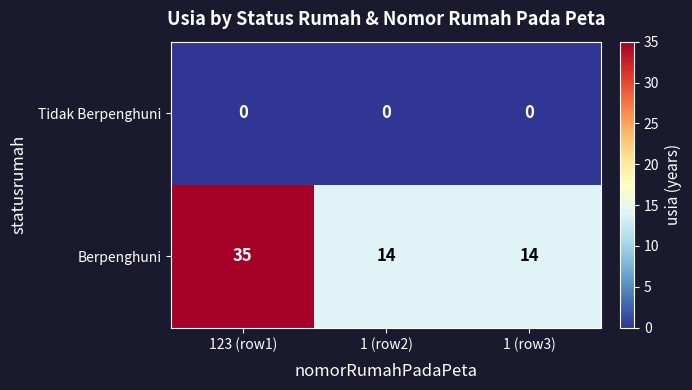

Which series has the largest range (max minus min)?

Berpenghuni